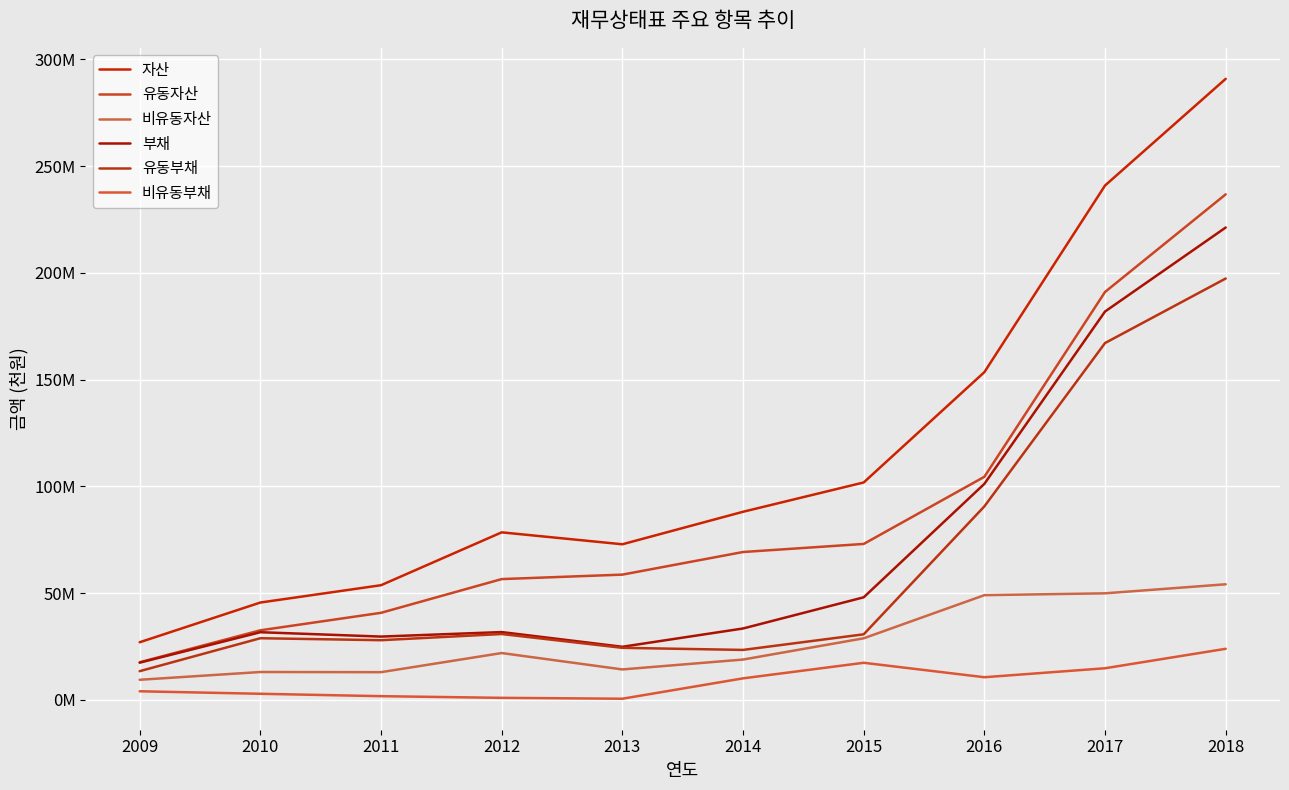

Is this an area chart (filled region under the line)?

No